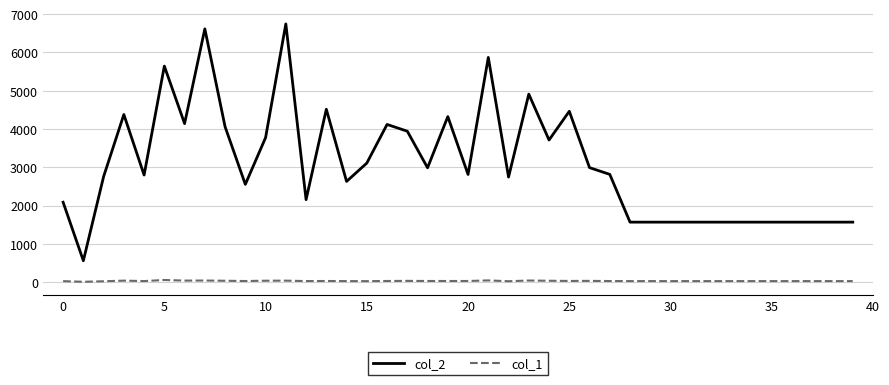

What is the greatest value displayed?

6744